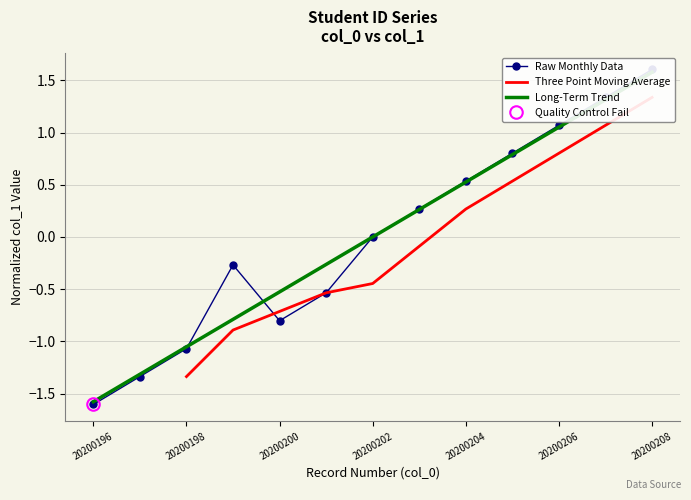

How many values are below 0?

6